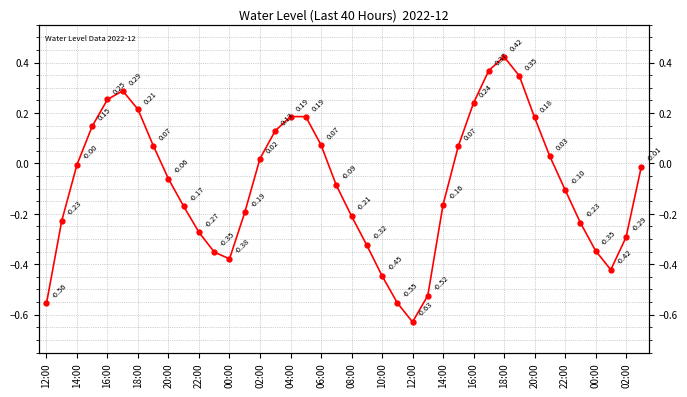

What is the difference between the maximum and minimum values?

1.1